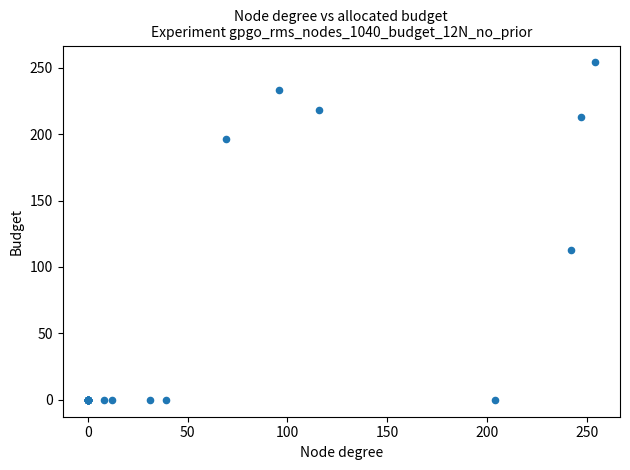

What Y value in the scatter plot is closest to 127?

113